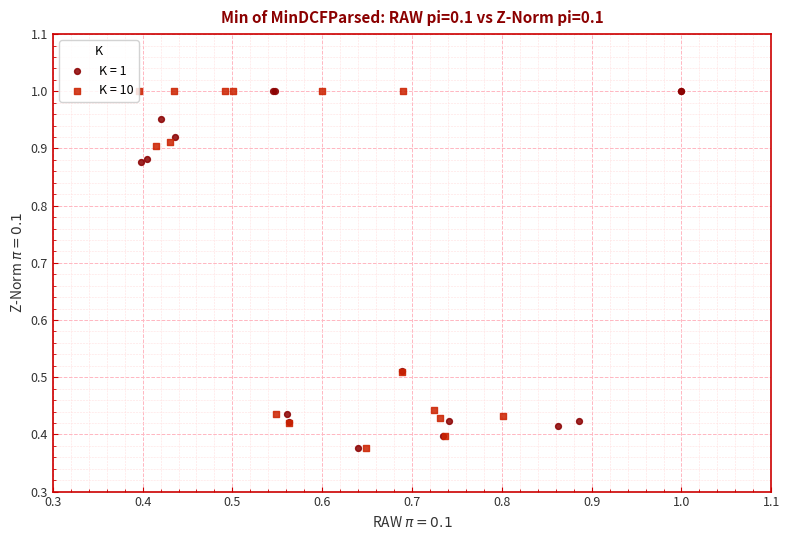

What are all the series names shown in the legend?

K = 1, K = 10